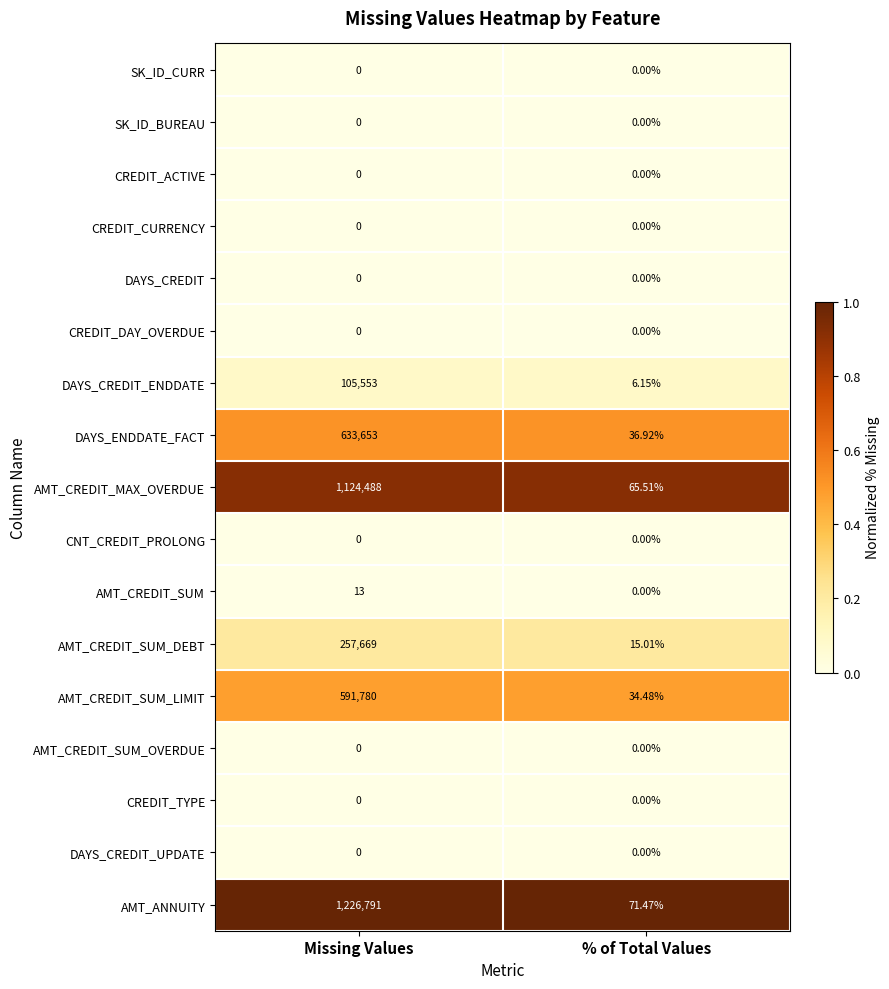

Which series has the largest range (max minus min)?

AMT_ANNUITY